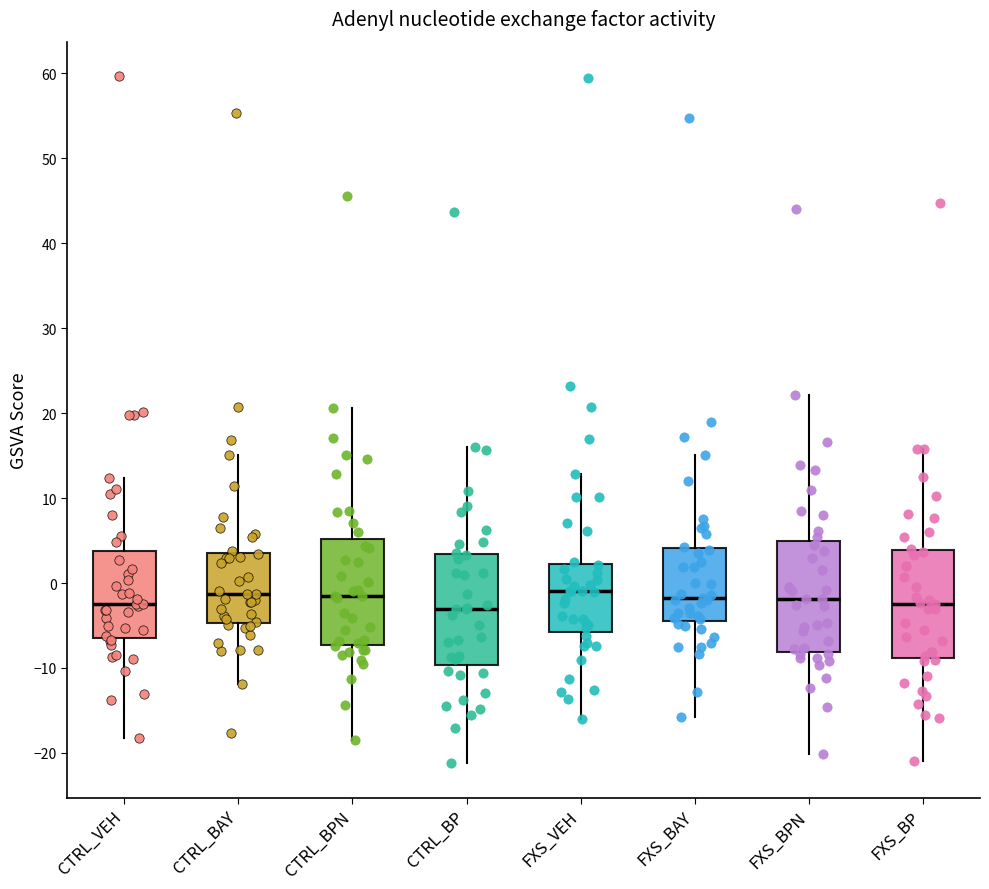

Reading left to right, read every box against the y-axis: the position of its median line, the range the box covers, and the ends of its whiskers. The values are not printed on the chart, so give them approximately, as read against the axis.

CTRL_VEH: median -3, box -6 to 4, whiskers -18 to 12
CTRL_BAY: median -1, box -5 to 4, whiskers -12 to 15
CTRL_BPN: median -2, box -7 to 5, whiskers -18 to 21
CTRL_BP: median -3, box -10 to 3, whiskers -21 to 16
FXS_VEH: median -1, box -6 to 2, whiskers -16 to 13
FXS_BAY: median -2, box -5 to 4, whiskers -16 to 15
FXS_BPN: median -2, box -8 to 5, whiskers -20 to 22
FXS_BP: median -2, box -9 to 4, whiskers -21 to 16